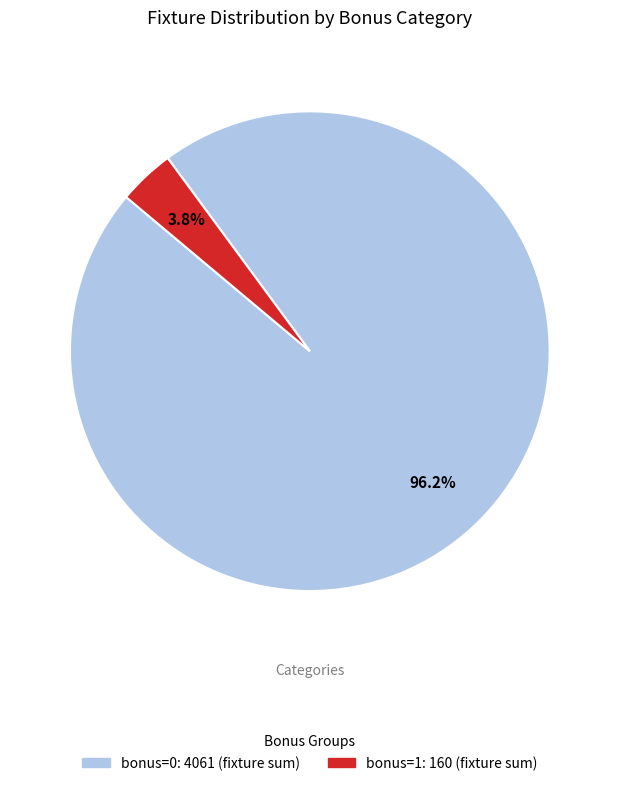

Does any single category account for the majority?

Yes